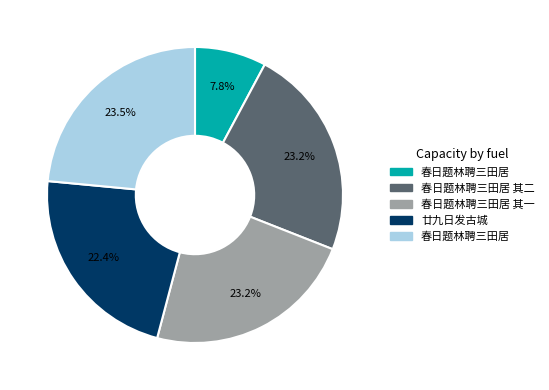

Is there a majority slice in this chart?

No